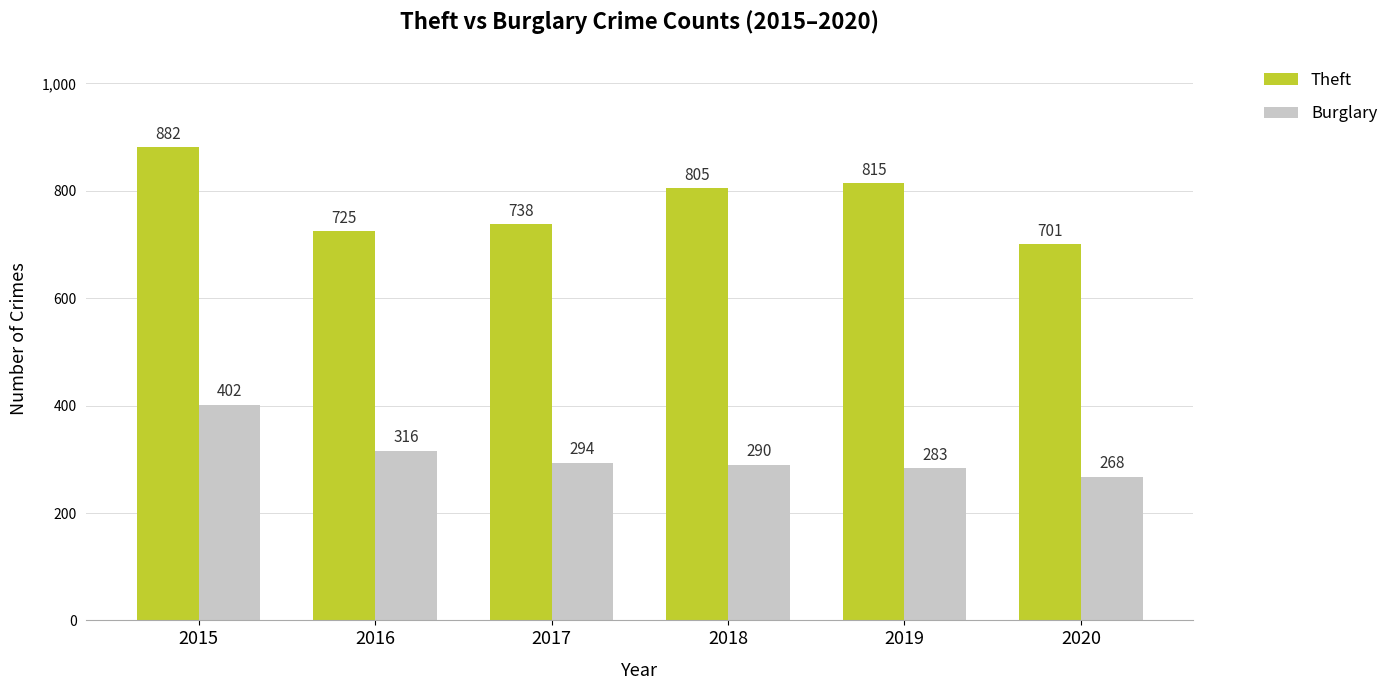

What is the difference between the highest and lowest values at 2018?

515